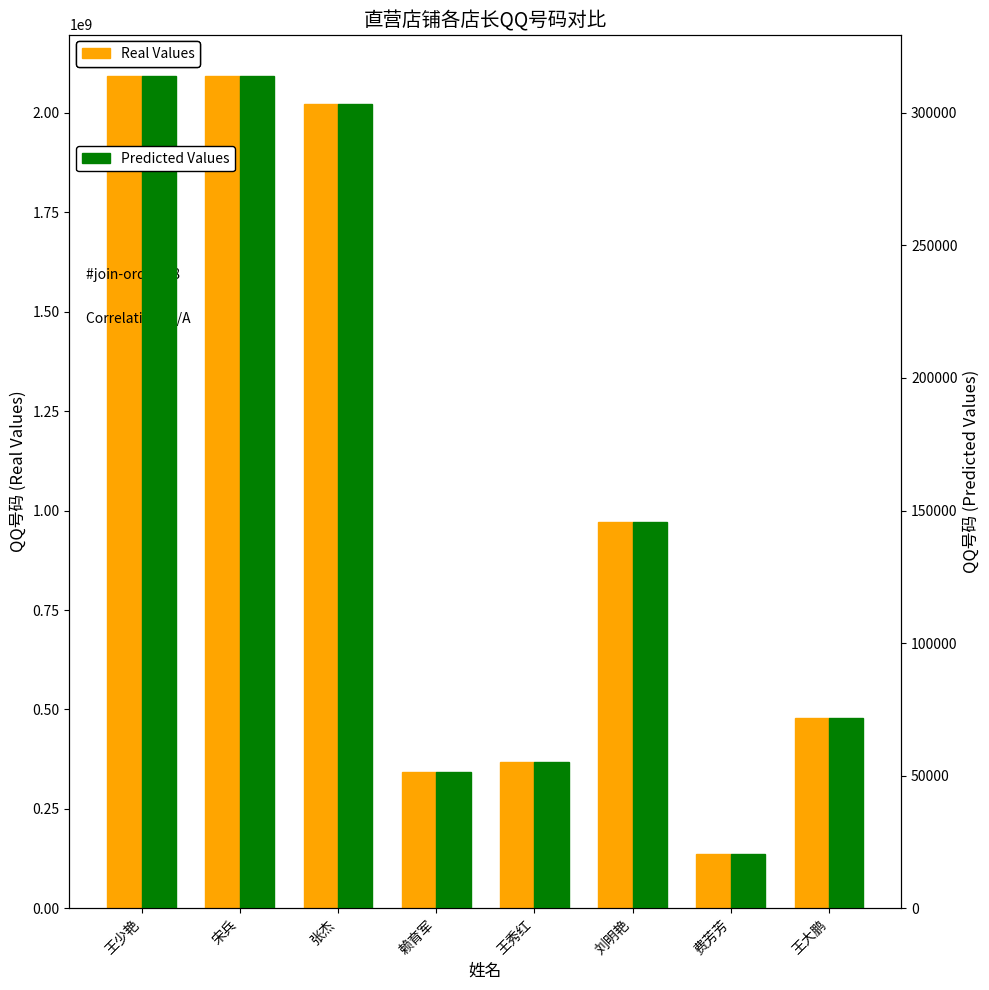

How many values in the QQ号码 series exceed 972123803?

3